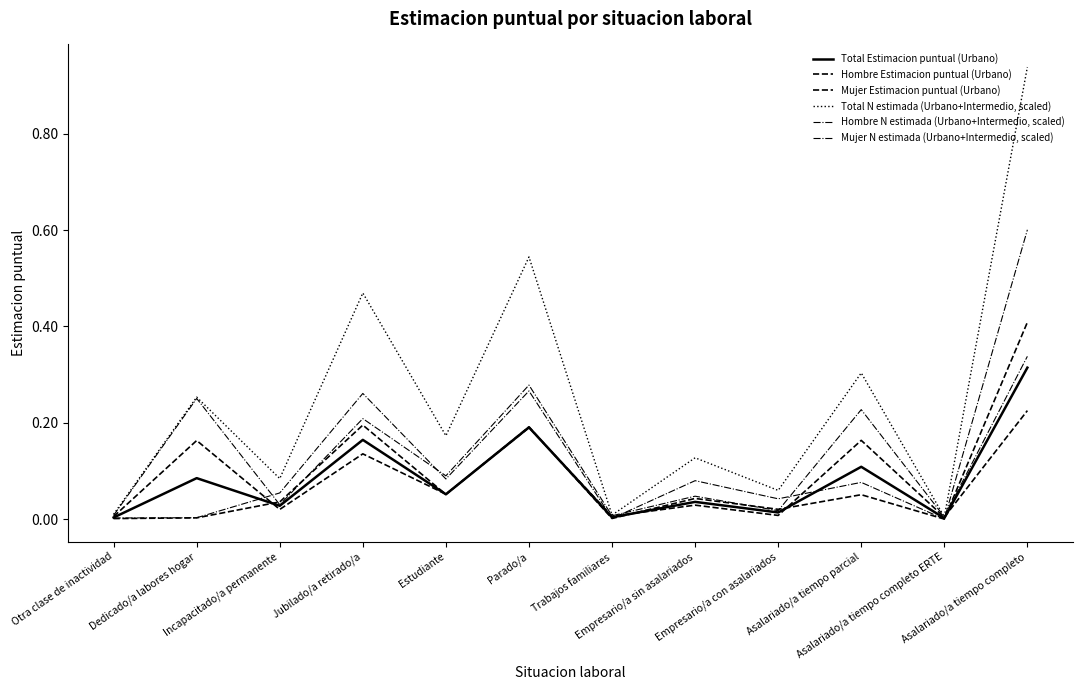

Is this an area chart (filled region under the line)?

No